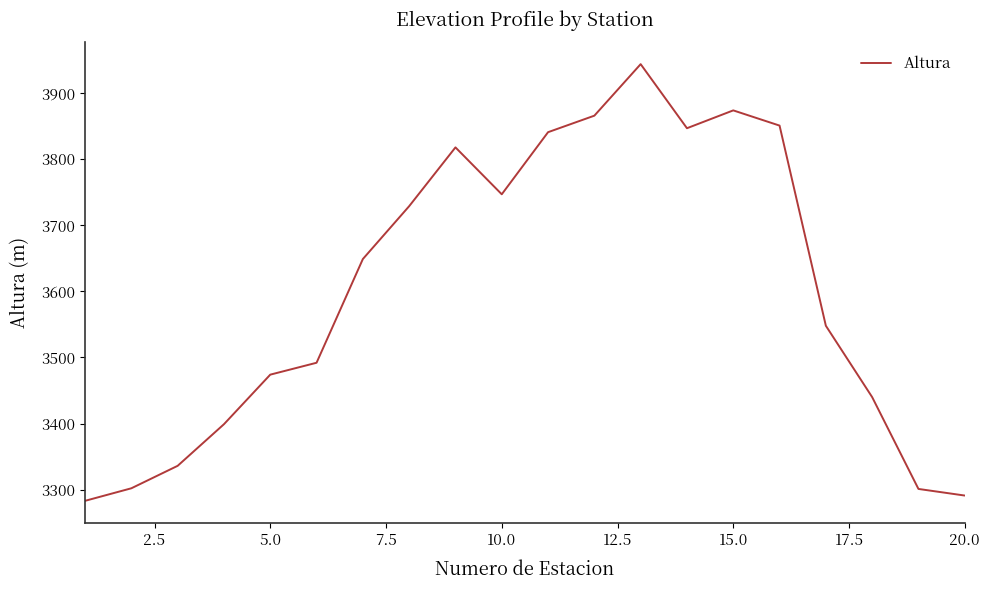

What is the difference between the maximum and minimum values?

661